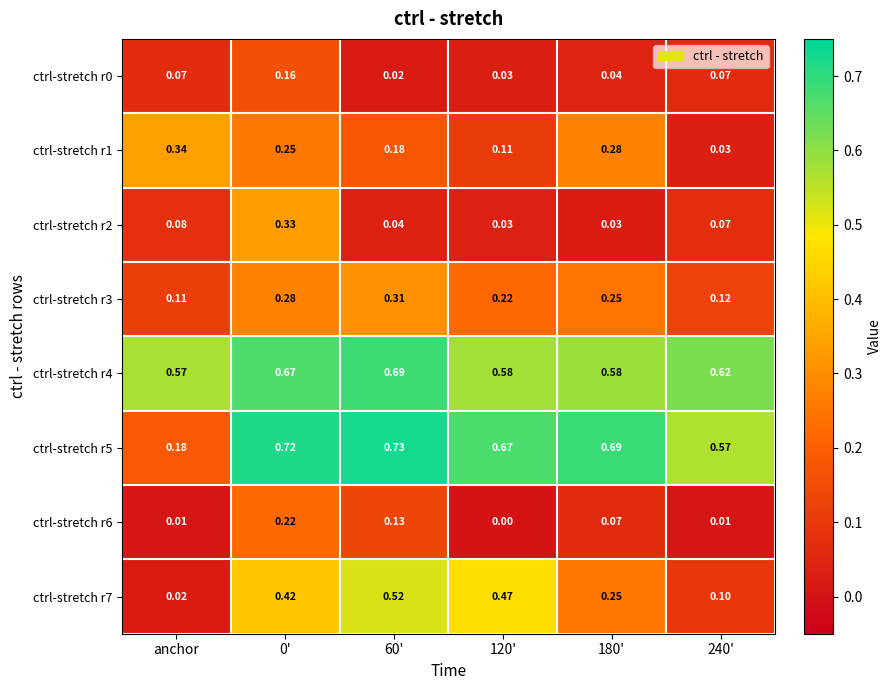

Is the value of ctrl-stretch r0 at 240' greater than the value of ctrl-stretch r7 at 0'?

No